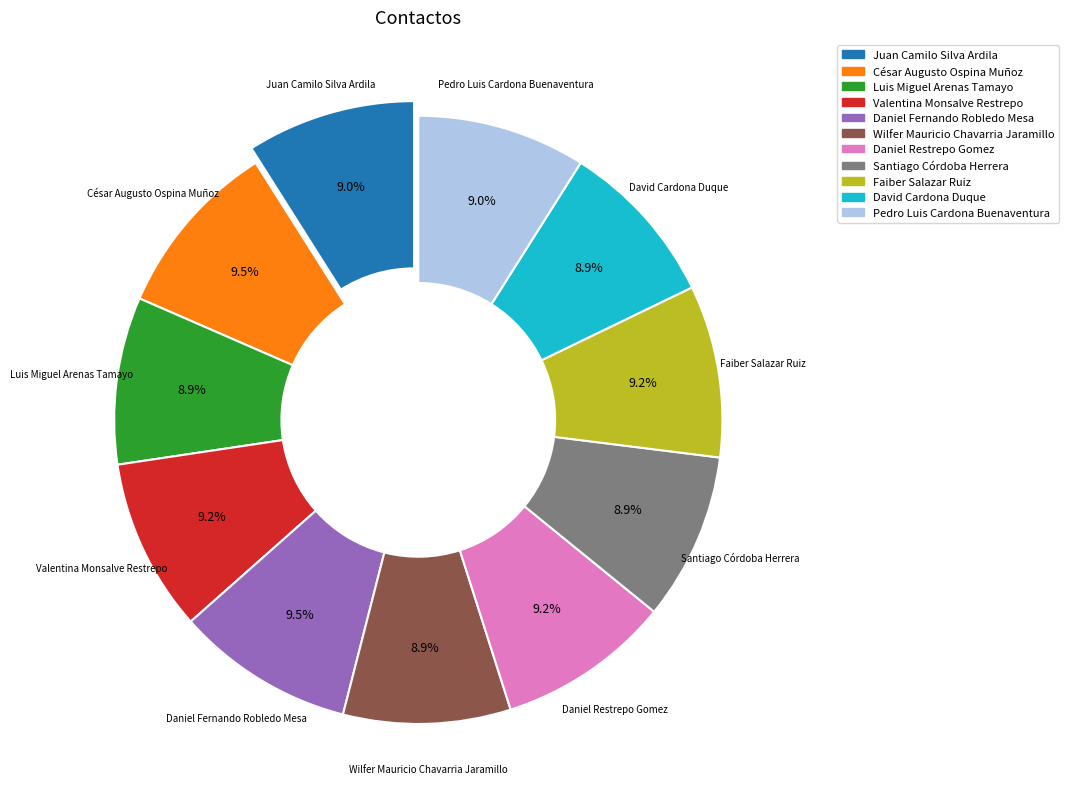

Count the number of slices in the pie.

11